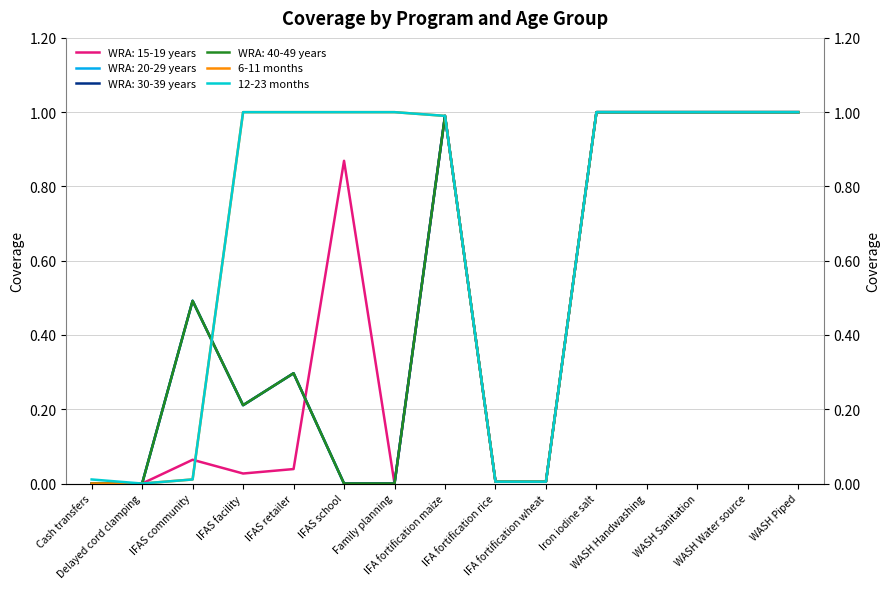

True or false: 6-11 months and 12-23 months cross at least once.

False